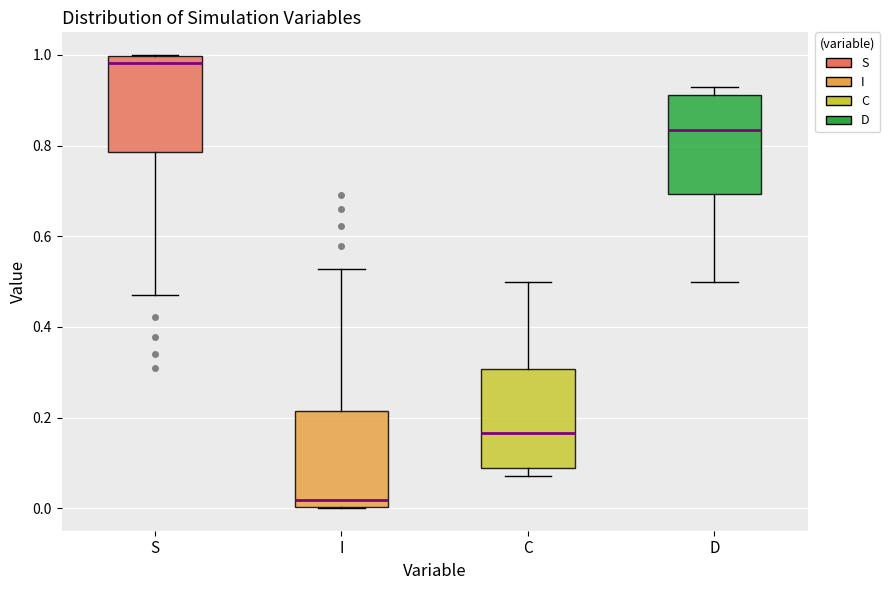

Where does the median line of the box for D sit on the y-axis? The values are not printed on the chart, so give them approximately, as read against the axis.

0.84